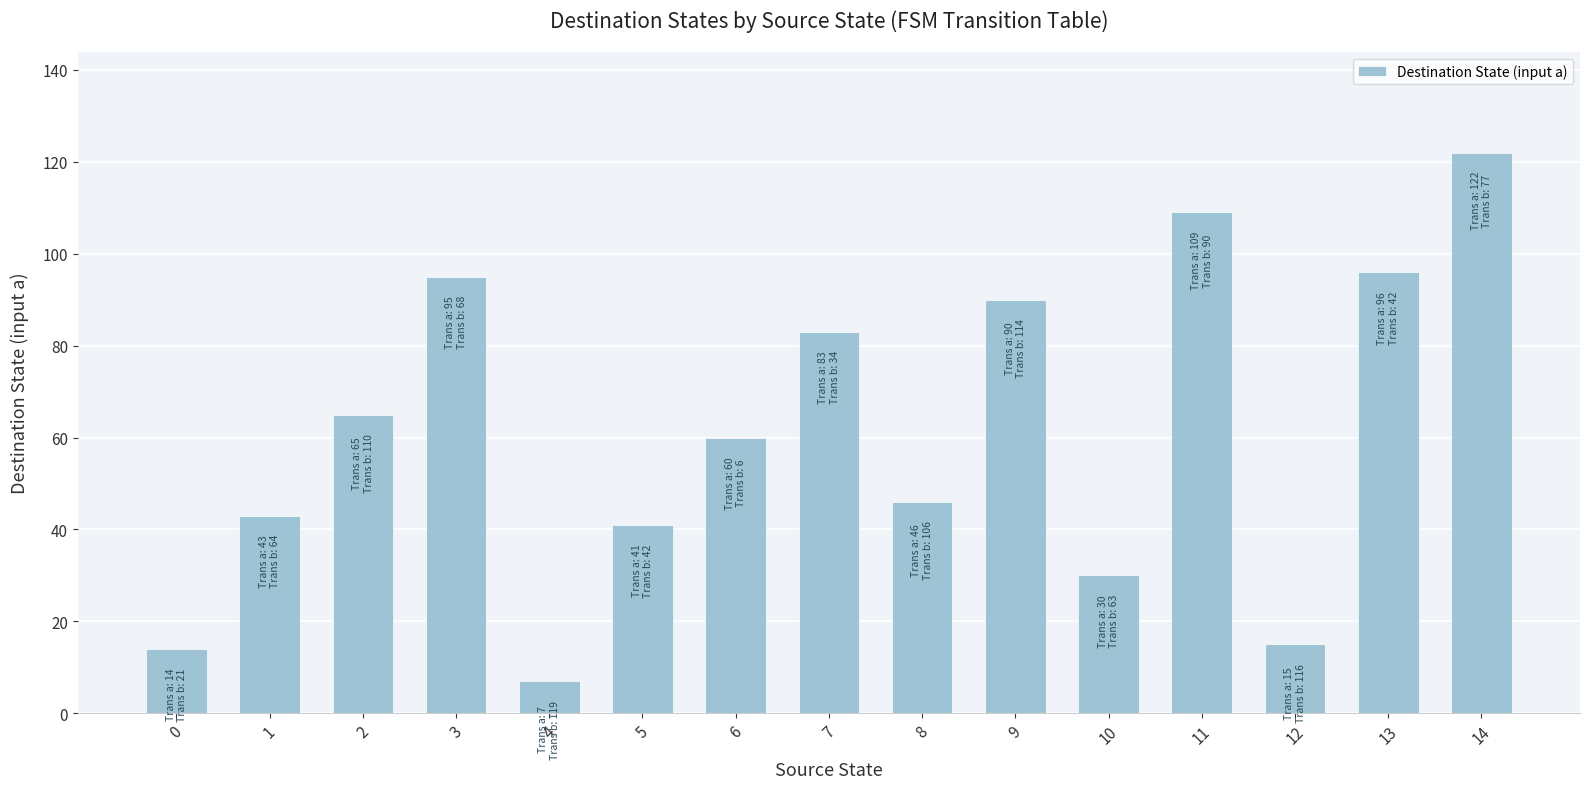

What is the average value?

61